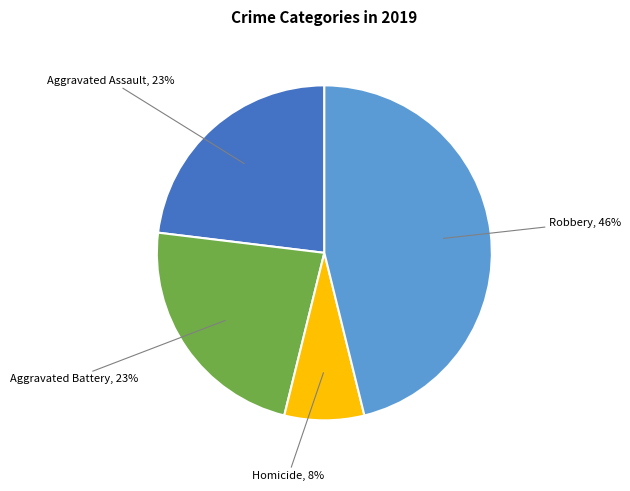

How many segments does this pie chart have?

4